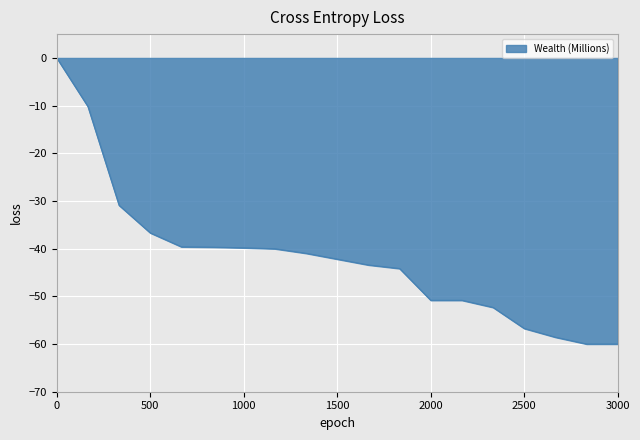

What is the difference between the maximum and minimum values?

60.0